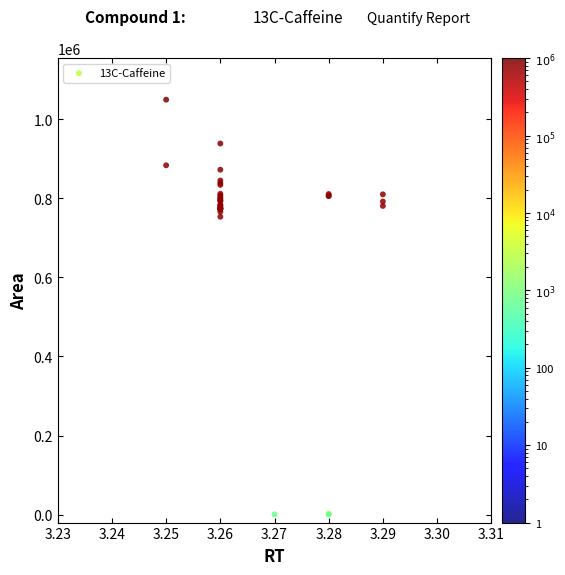

What Y value in the scatter plot is closest to 524995?

753356.6